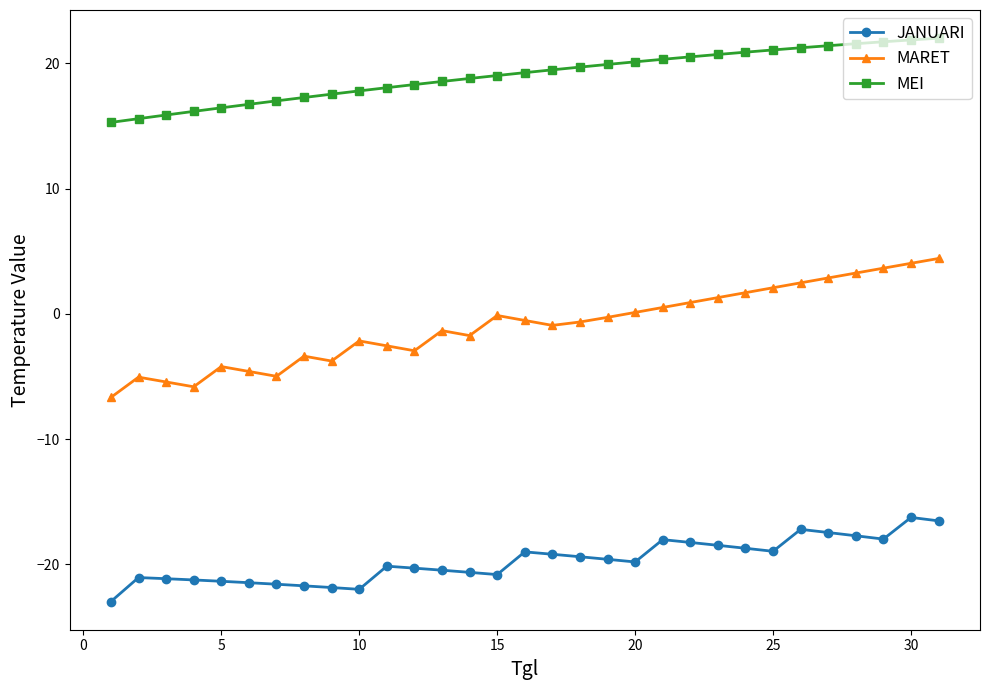

Which series has the widest spread of values?

MARET